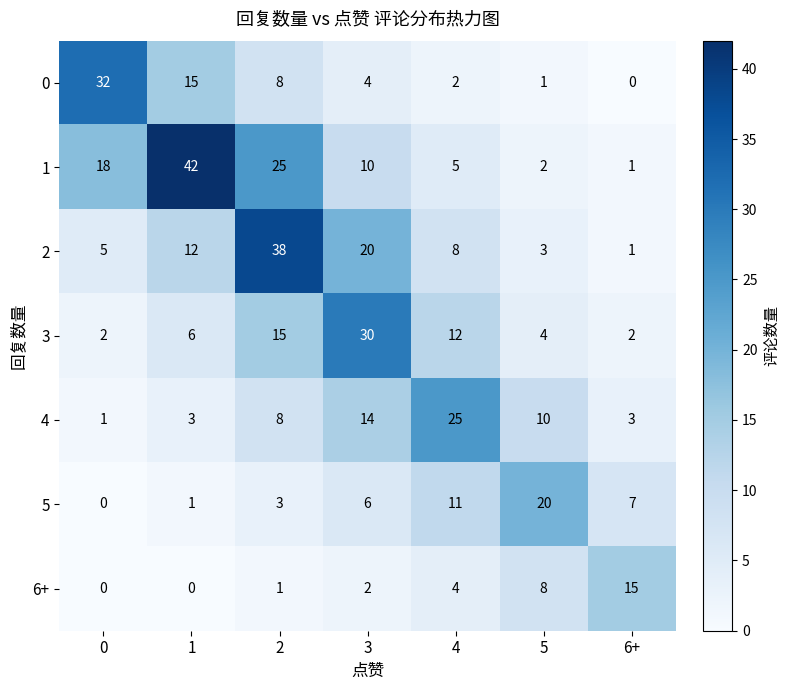

At how many categories does at least one series exceed 28?

4